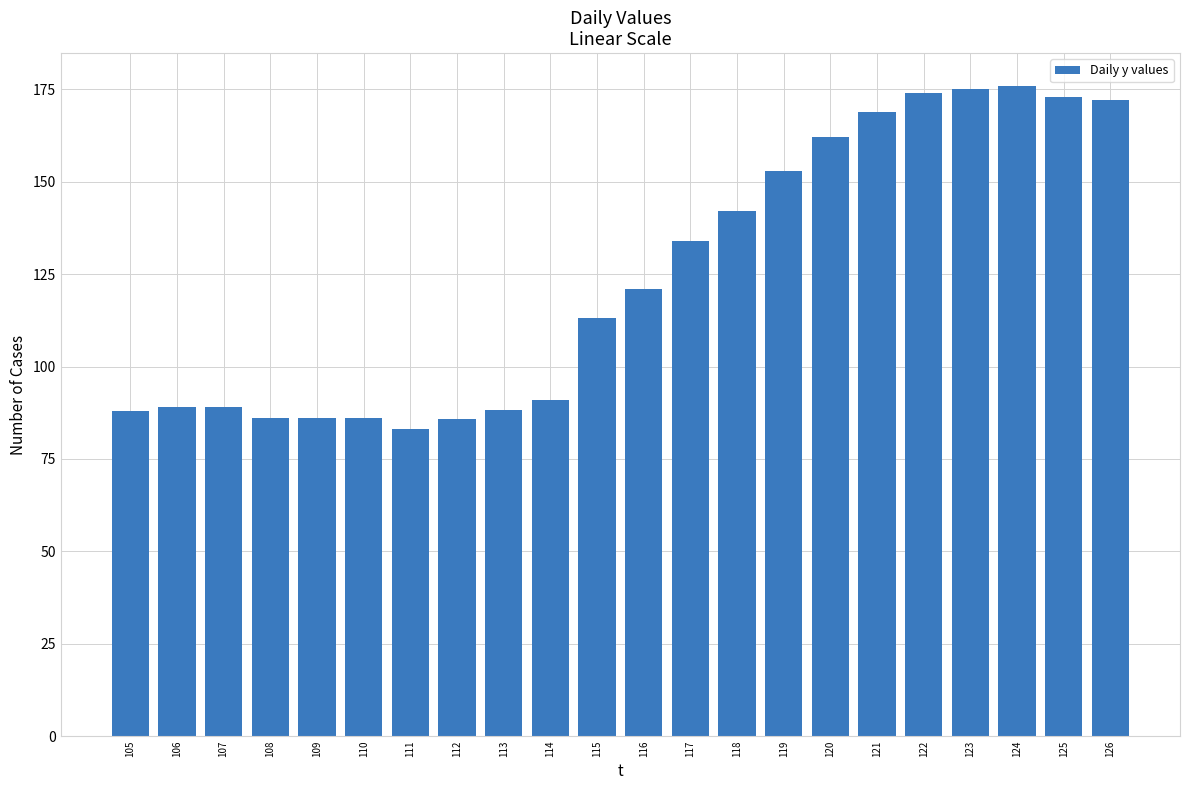

What is the minimum value shown in the chart?

83.0